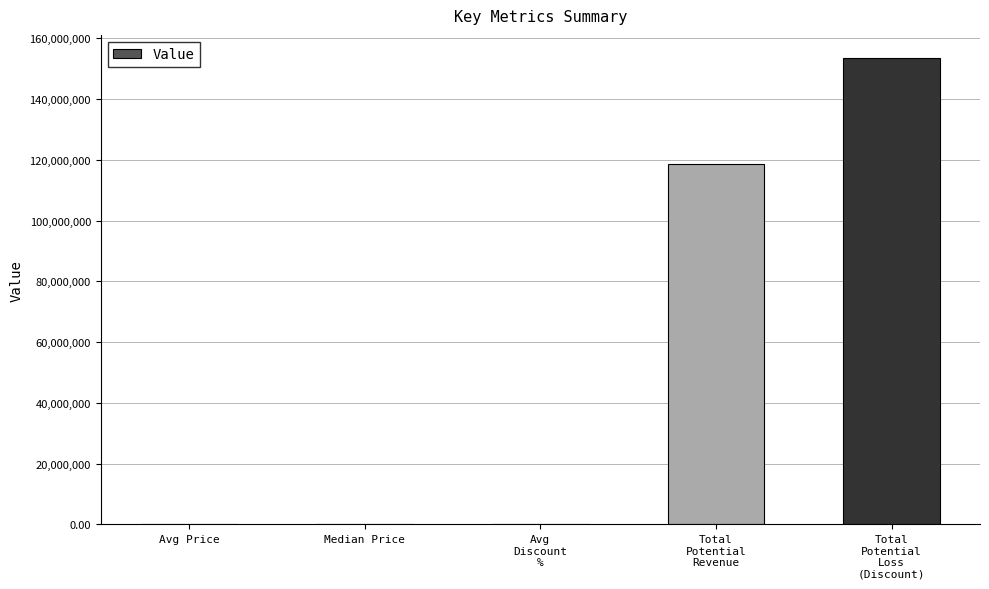

Are the bars horizontal?

No